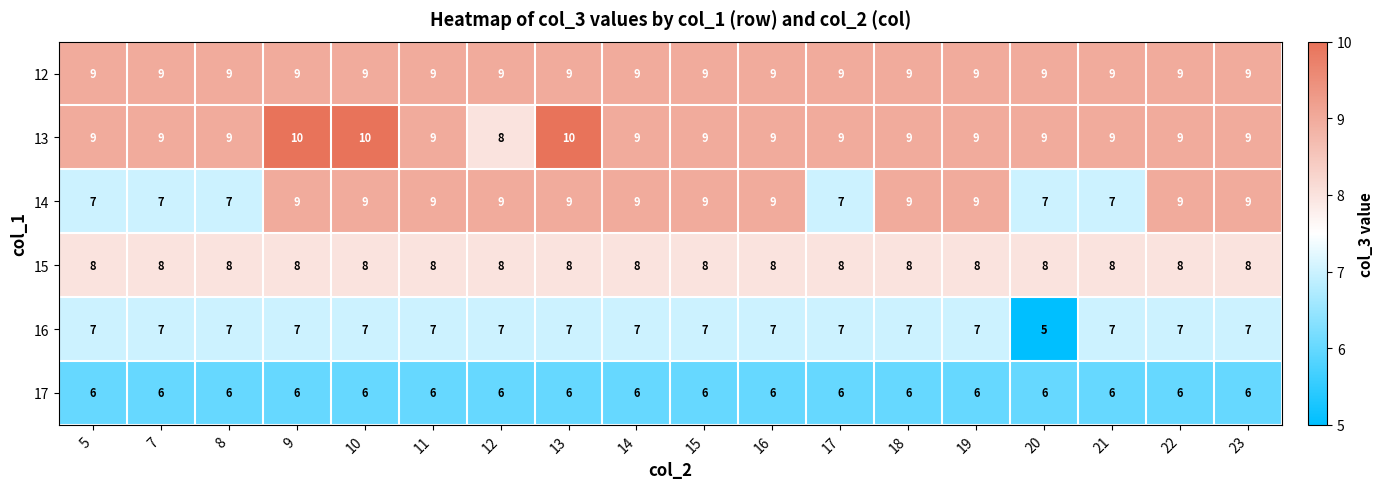

Which series has the largest total across all categories?

13